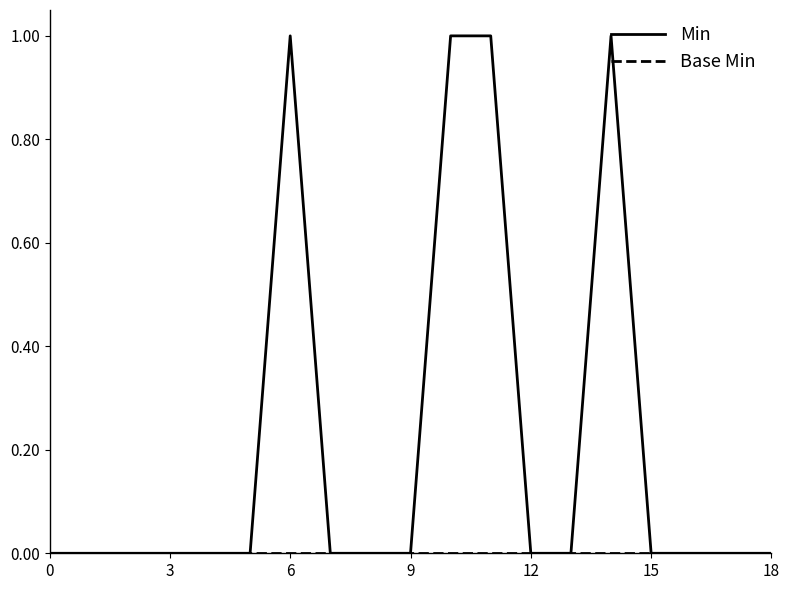

Which series has the largest range (max minus min)?

Min